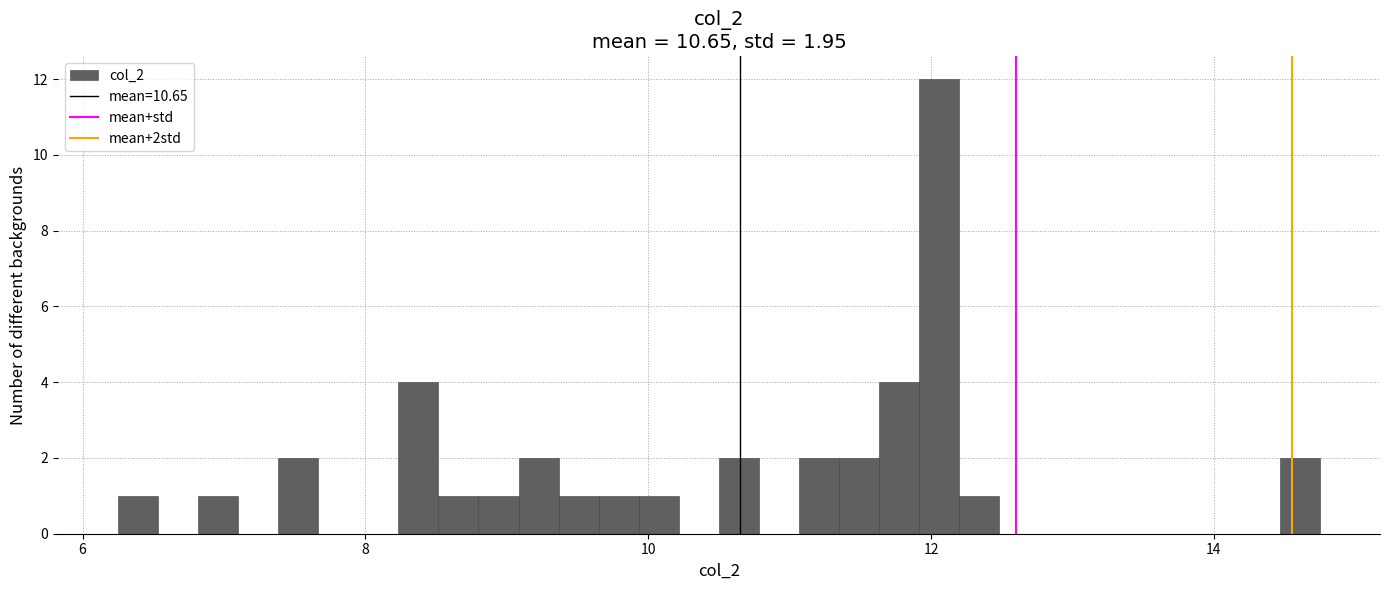

Read against the x-axis, roughly where is the centre of the tallest bar?

12.0